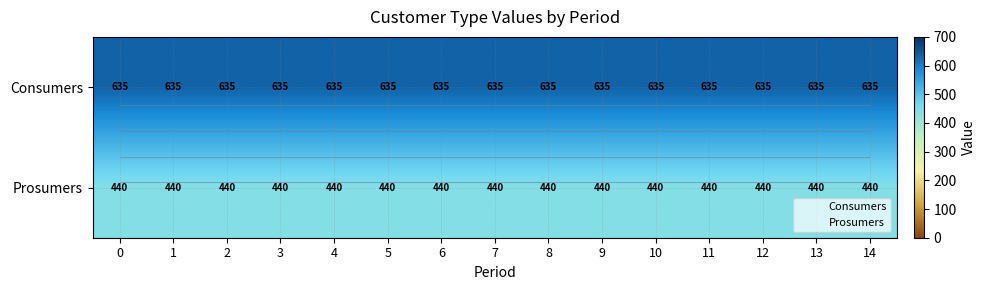

At 7, list the series in order from largest to smallest.

Consumers, Prosumers